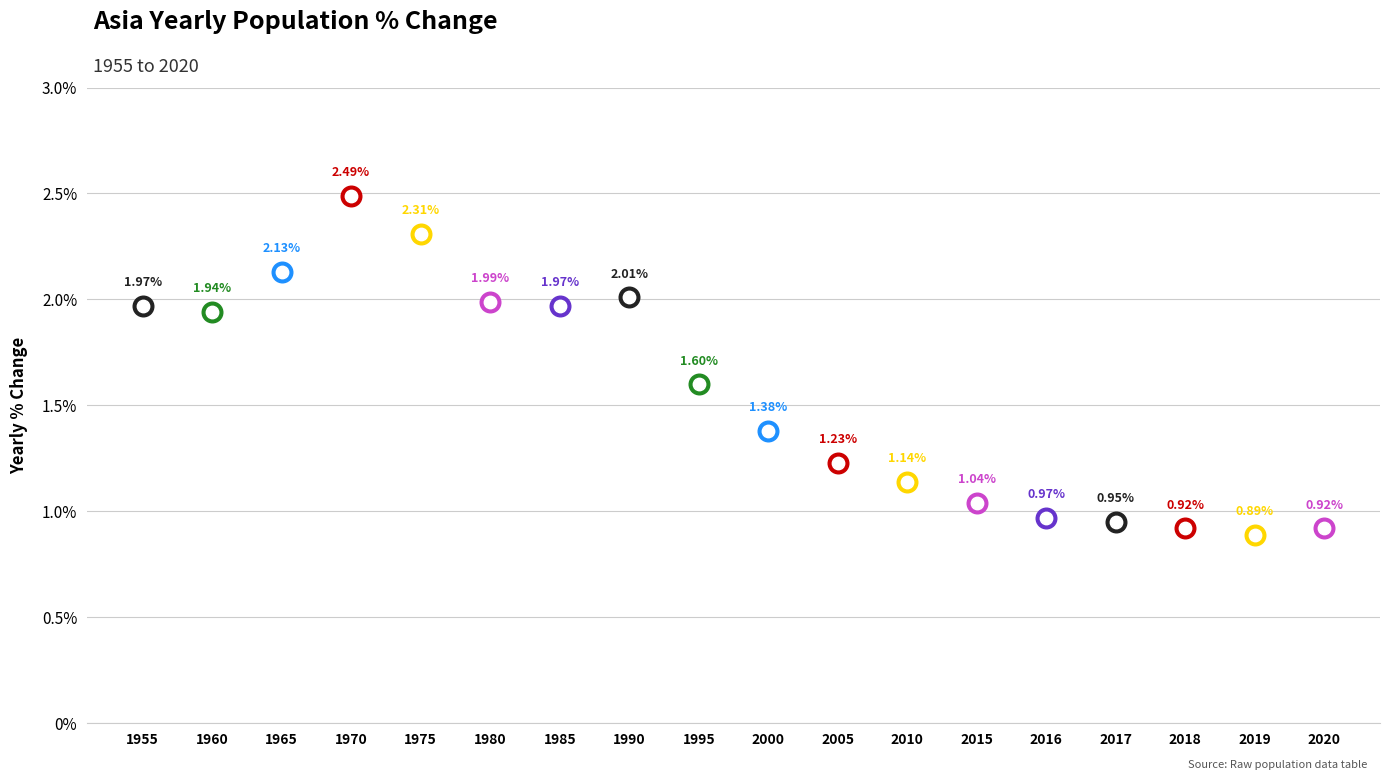

Which has a higher value, 1985 or 1955?

1985